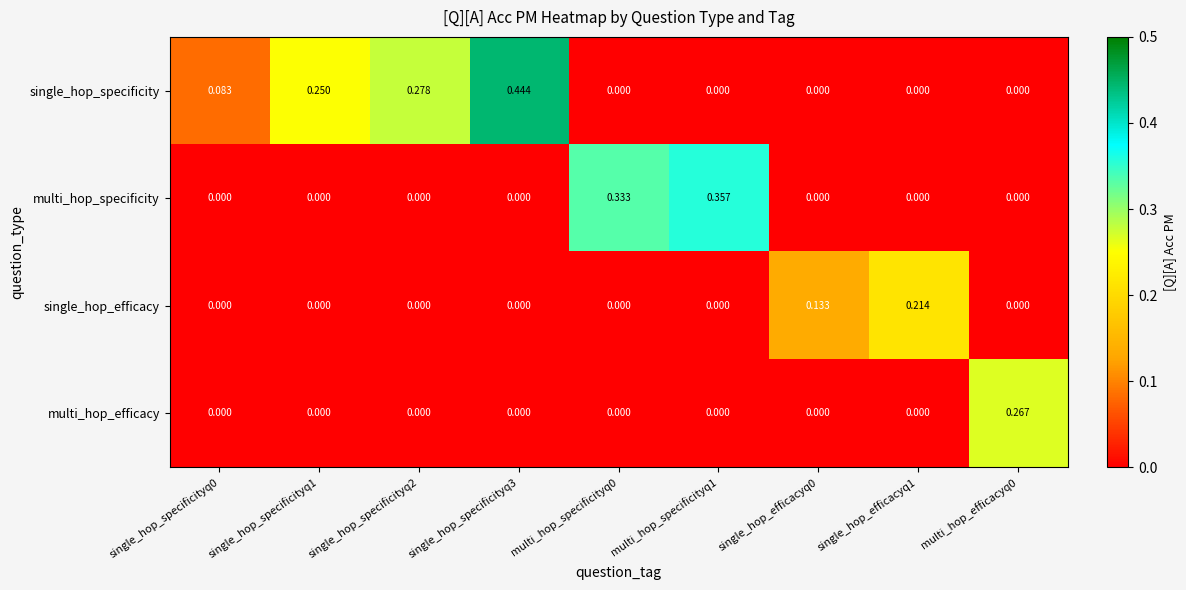

Is the value of multi_hop_specificity at single_hop_efficacyq0 greater than the value of single_hop_specificity at single_hop_specificityq1?

No